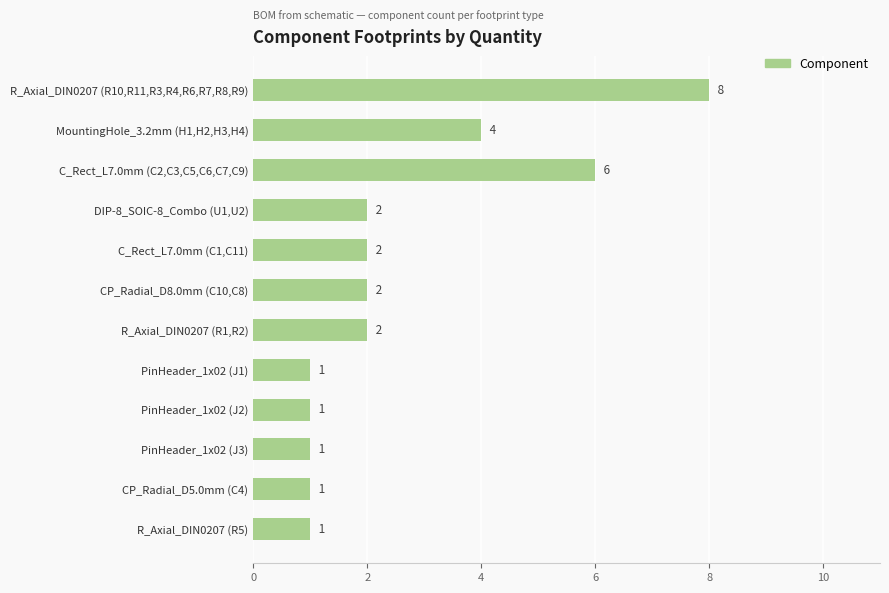

Reading top to bottom, list all the values displayed in this chart.

8	4	6	2	2	2	2	1	1	1	1	1